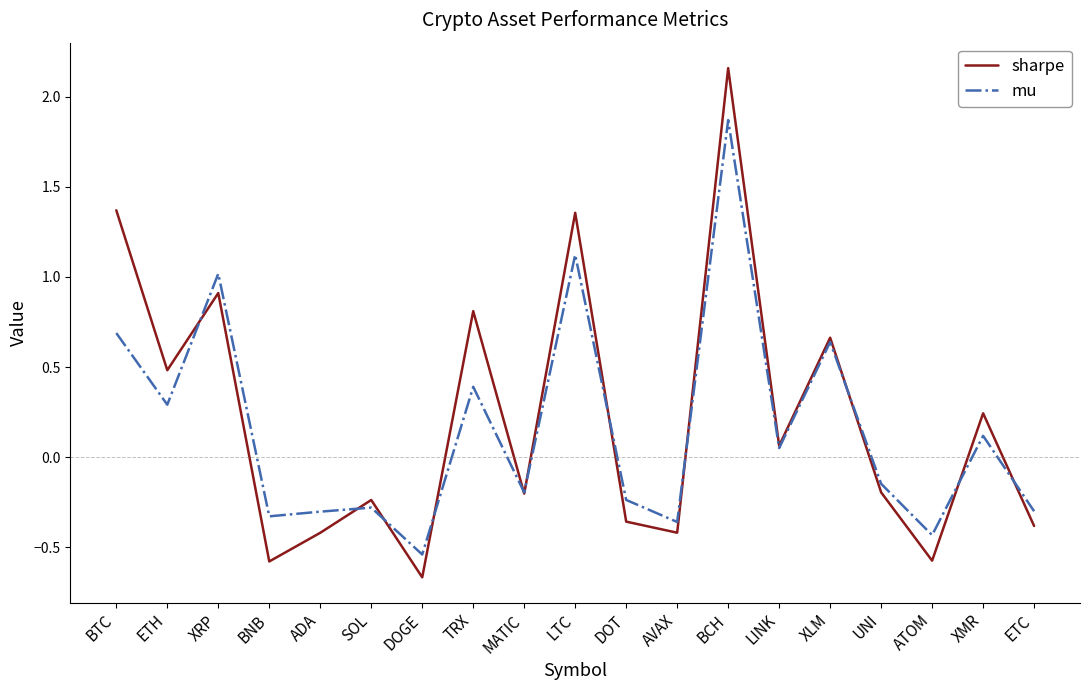

What position from the left is DOGE?

7